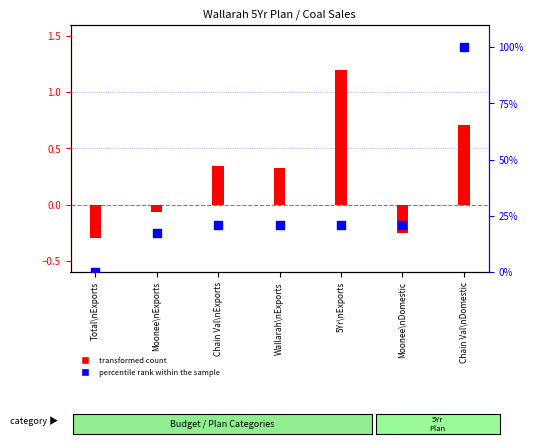

Is the value of percentile rank within the sample at Moonee\nExports greater than the value of transformed count at Wallarah\nExports?

Yes